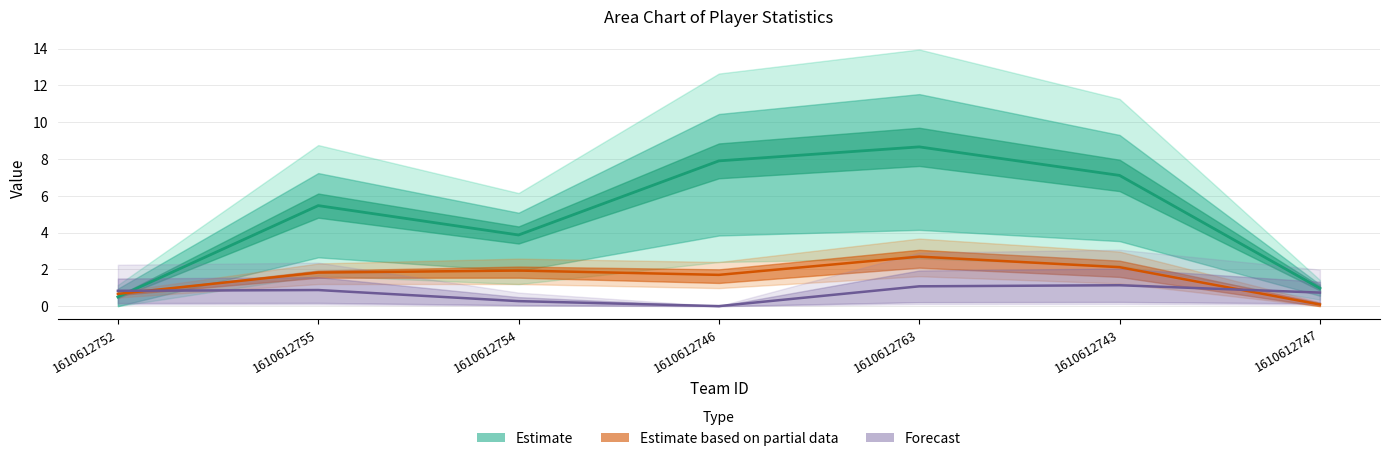

Rank the categories by value from highest to lowest.

1610612763, 1610612746, 1610612743, 1610612755, 1610612754, 1610612747, 1610612752